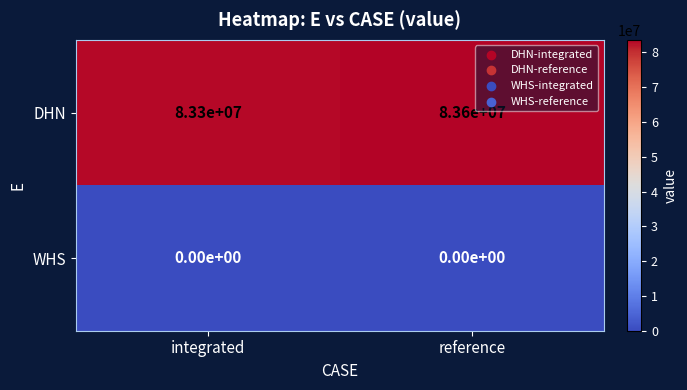

What is the spread (max minus min) of values at reference?

83600000